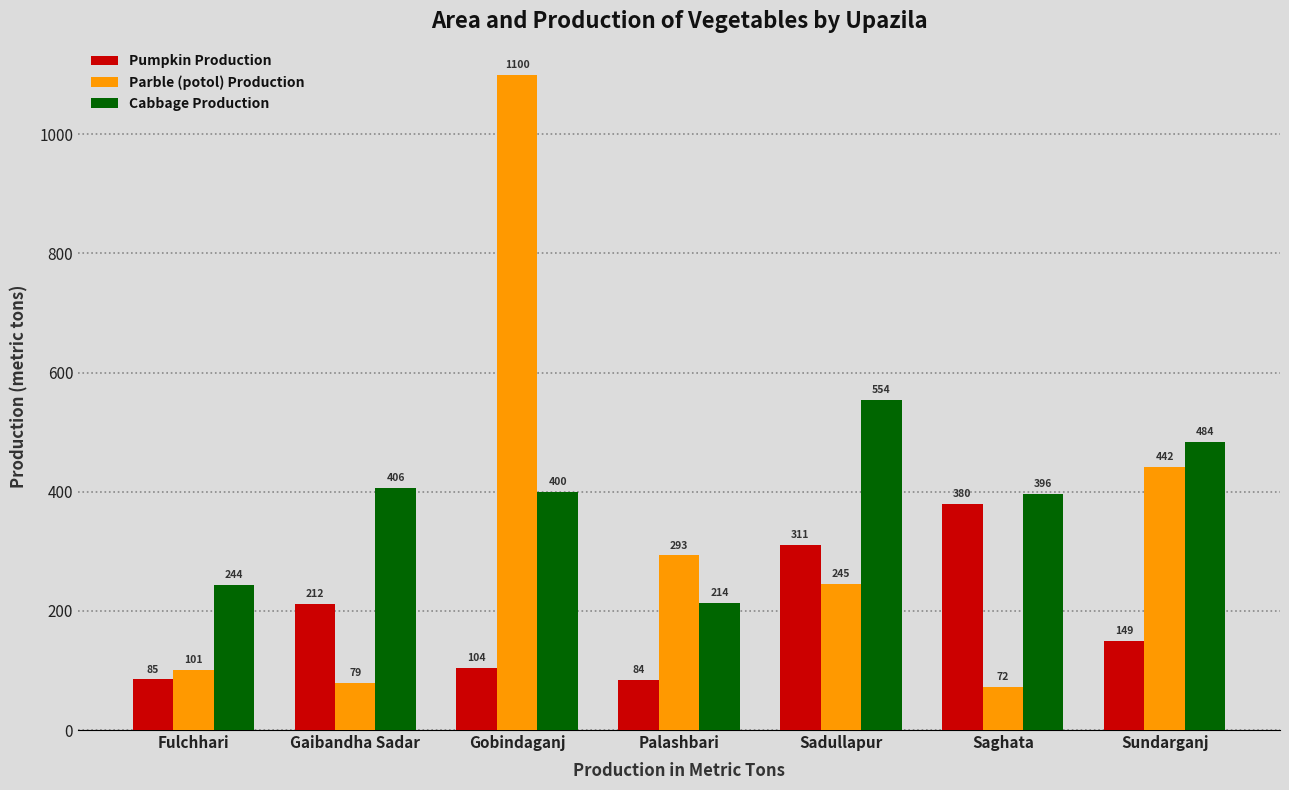

Which category has the lowest value in the Parble (potol) Production series?

Saghata